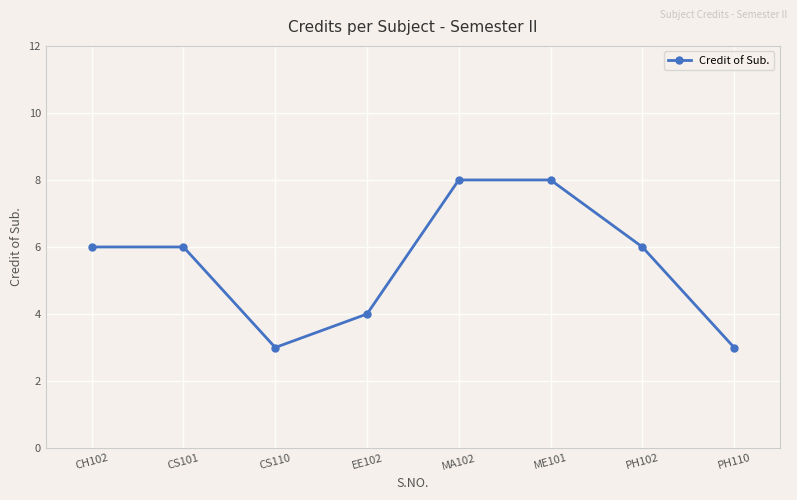

Is it true that the value at CS110 is 3?

True